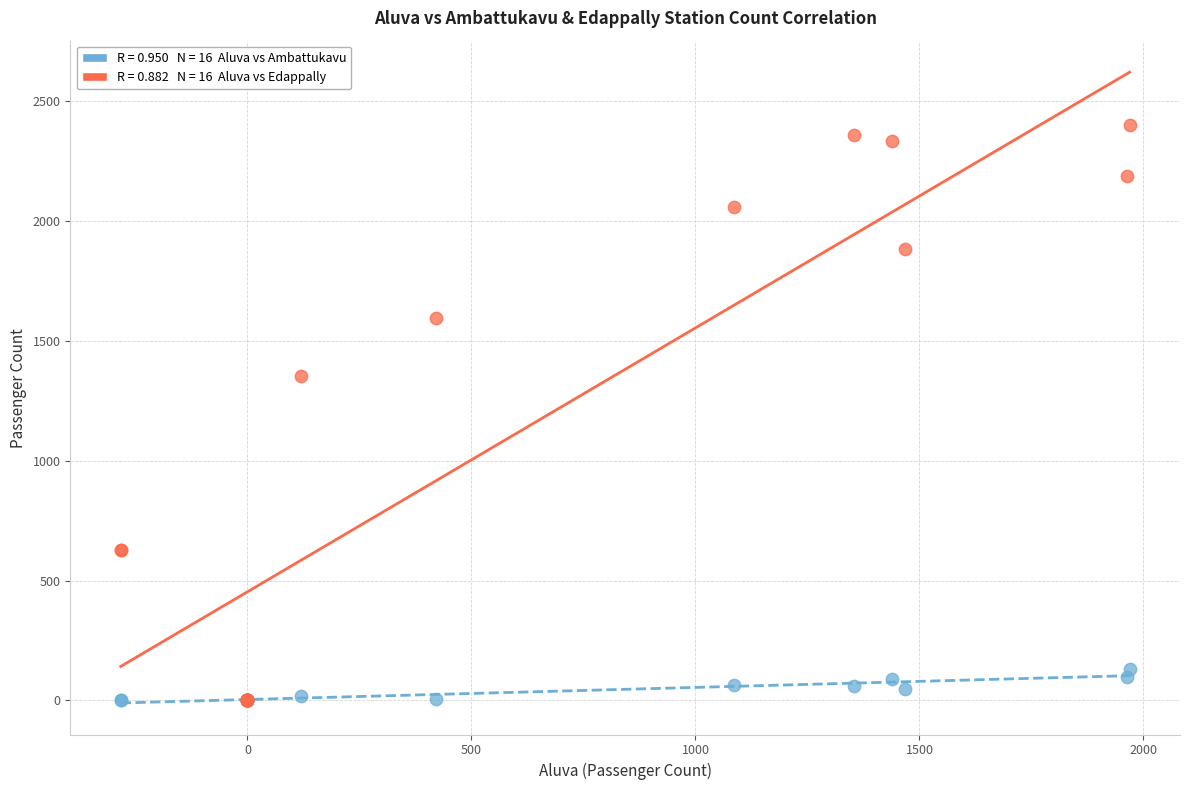

Across all series, what Y value is closest to 1200?

1351.3